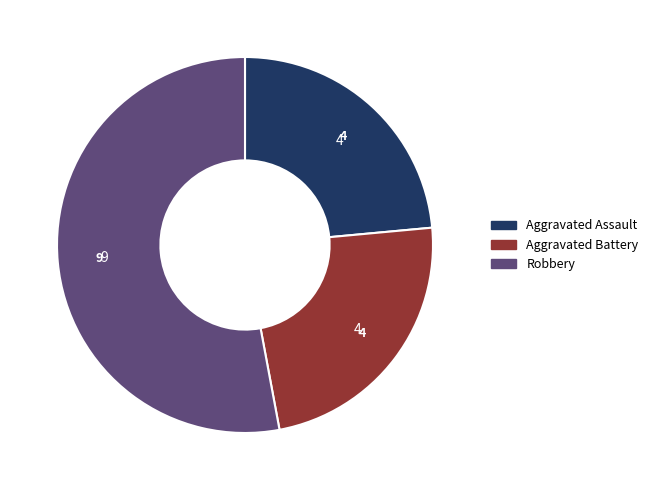

Does Aggravated Battery represent more than half of the total?

No